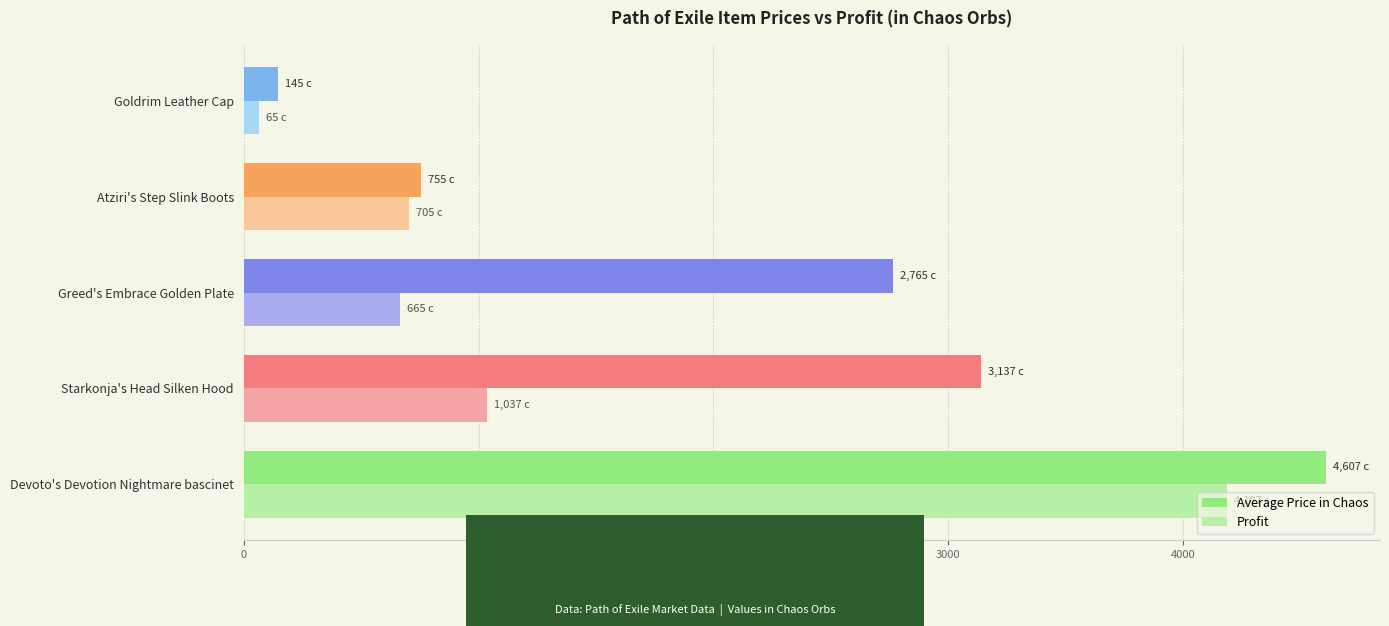

What is the minimum value for Average Price in Chaos?

145.0